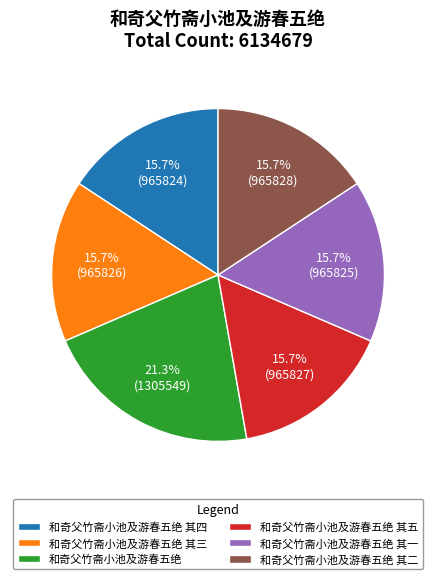

Does 和奇父竹斋小池及游春五绝 其一 represent more than half of the total?

No